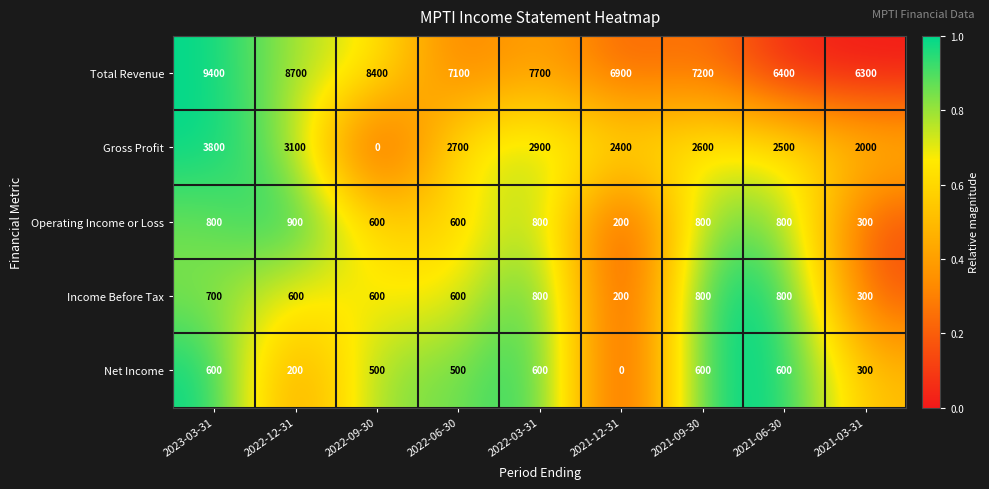

List the series in order of their peak value, highest first.

Total Revenue, Gross Profit, Operating Income or Loss, Income Before Tax, Net Income